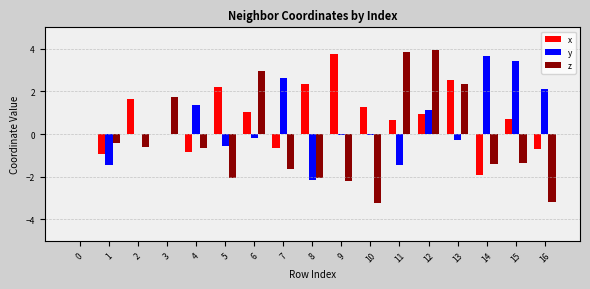

What is the maximum value for y?

3.6